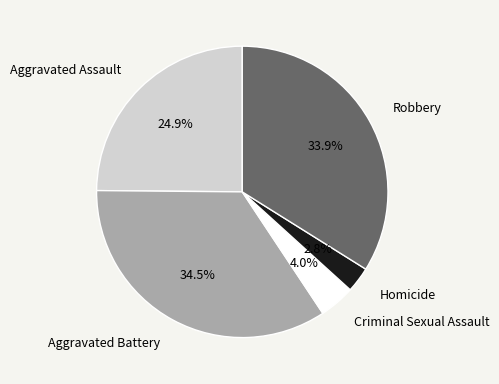

Does Criminal Sexual Assault account for over 50% of the chart?

No